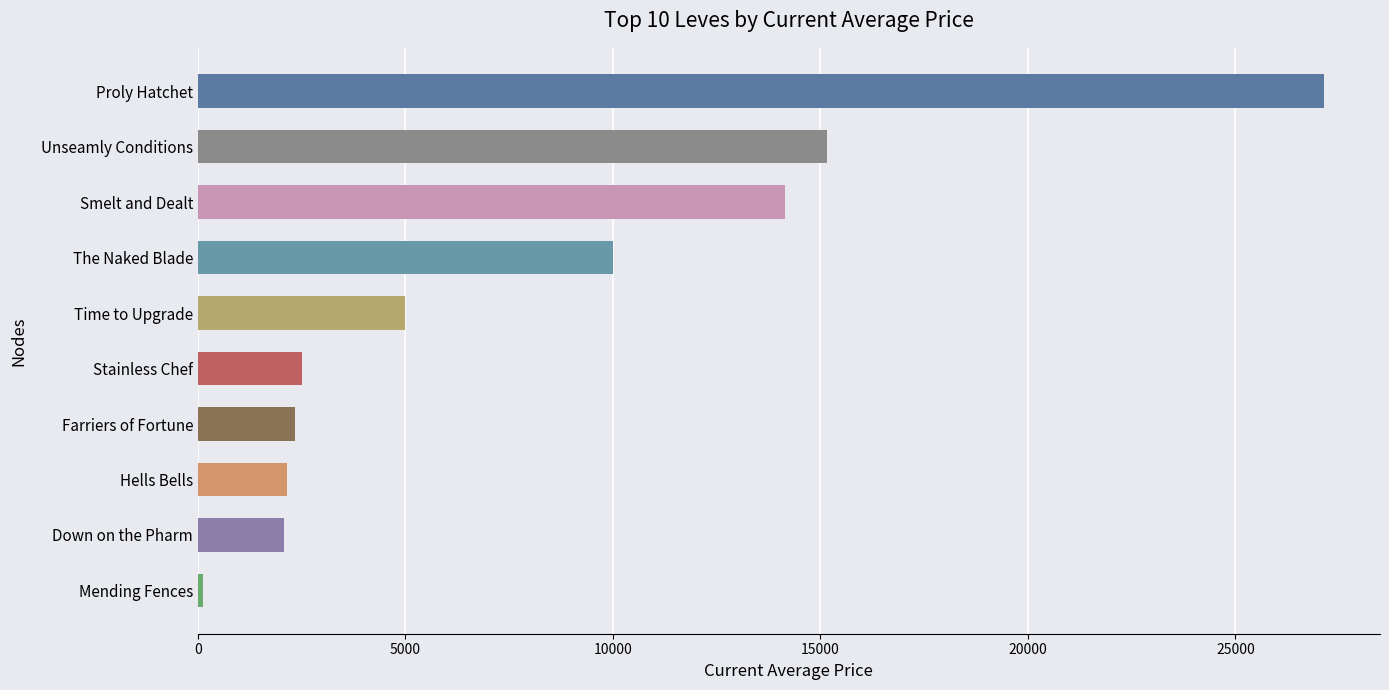

What is the change in value from Hells Bells to Smelt and Dealt?

+11997.0